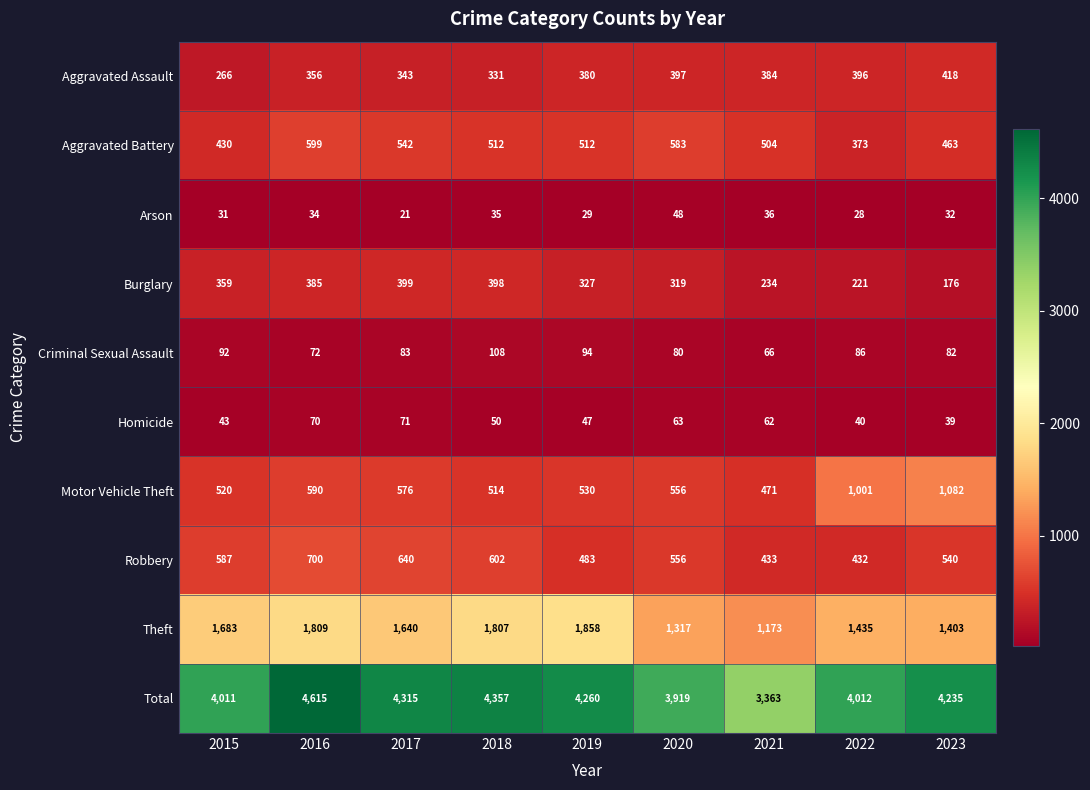

Between 2019 and 2020, which series saw the biggest shift?

Theft